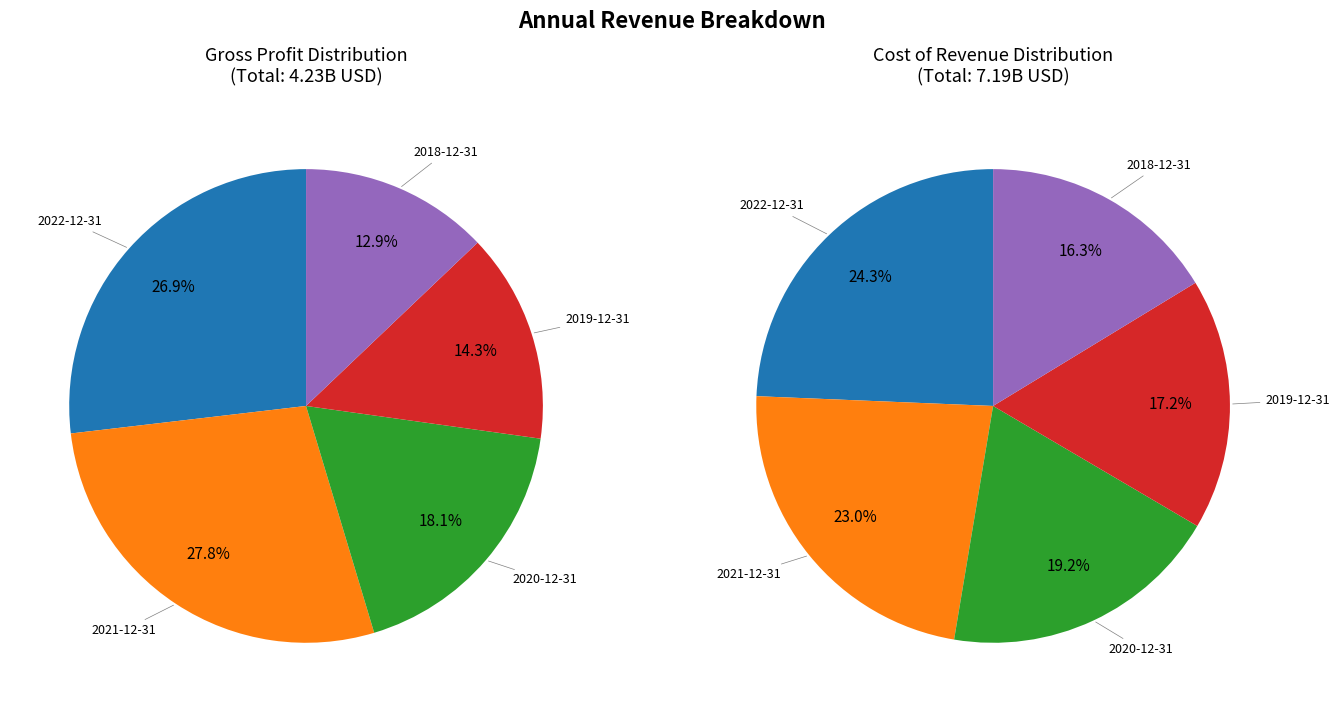

Is the sum of 2019-12-31 and 2021-12-31 greater than half?

No